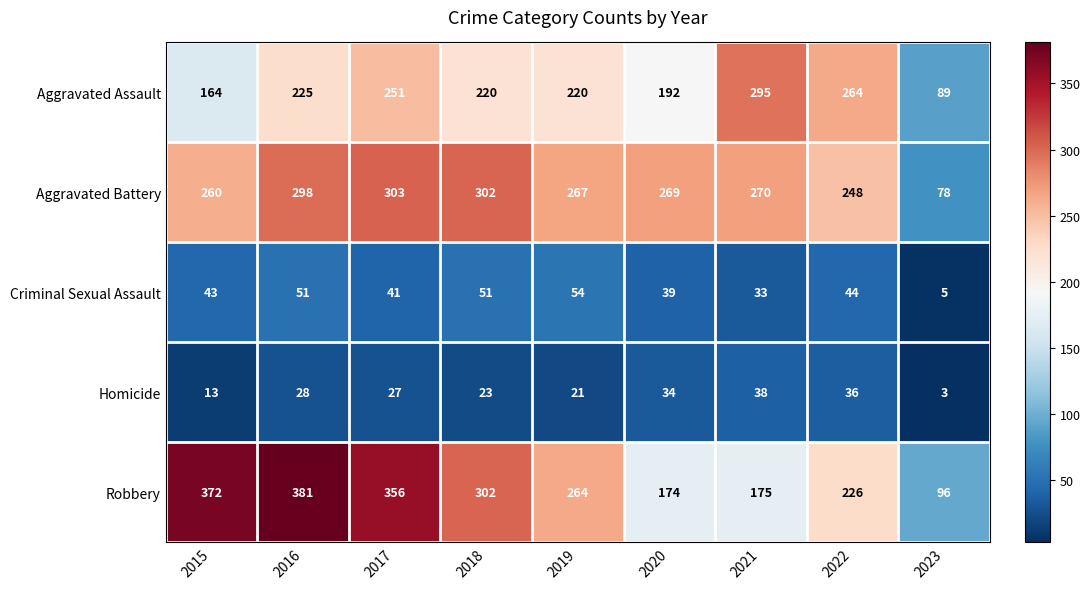

What value does the Criminal Sexual Assault series have at 2018?

51